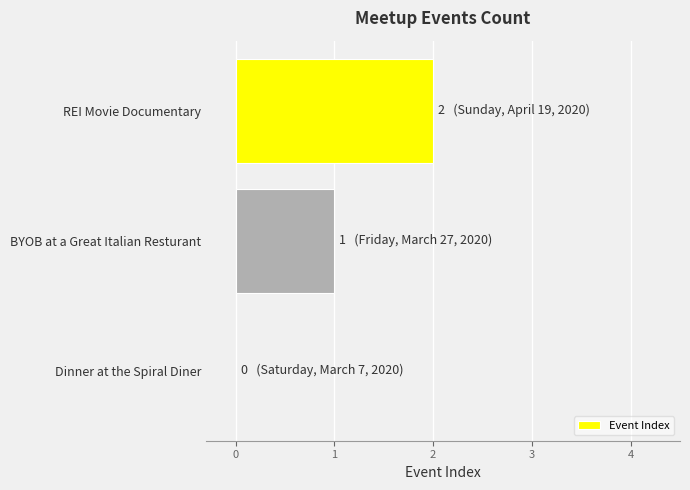

Which has a higher value, Dinner at the Spiral Diner or BYOB at a Great Italian Resturant?

BYOB at a Great Italian Resturant